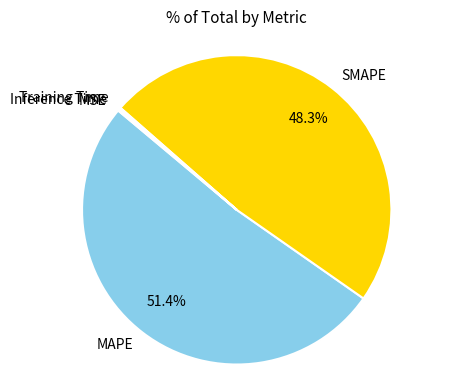

Which category accounts for the majority?

MAPE